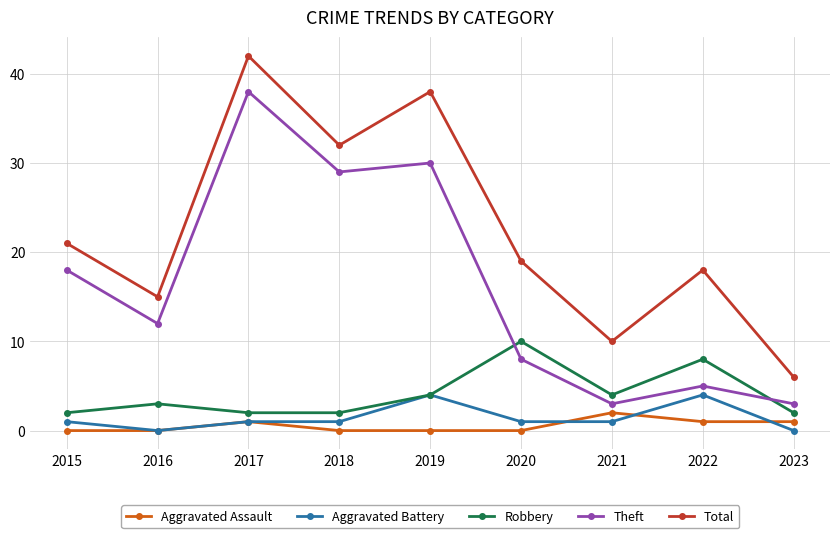

Rank the categories by Total value from lowest to highest.

2023, 2021, 2016, 2022, 2020, 2015, 2018, 2019, 2017